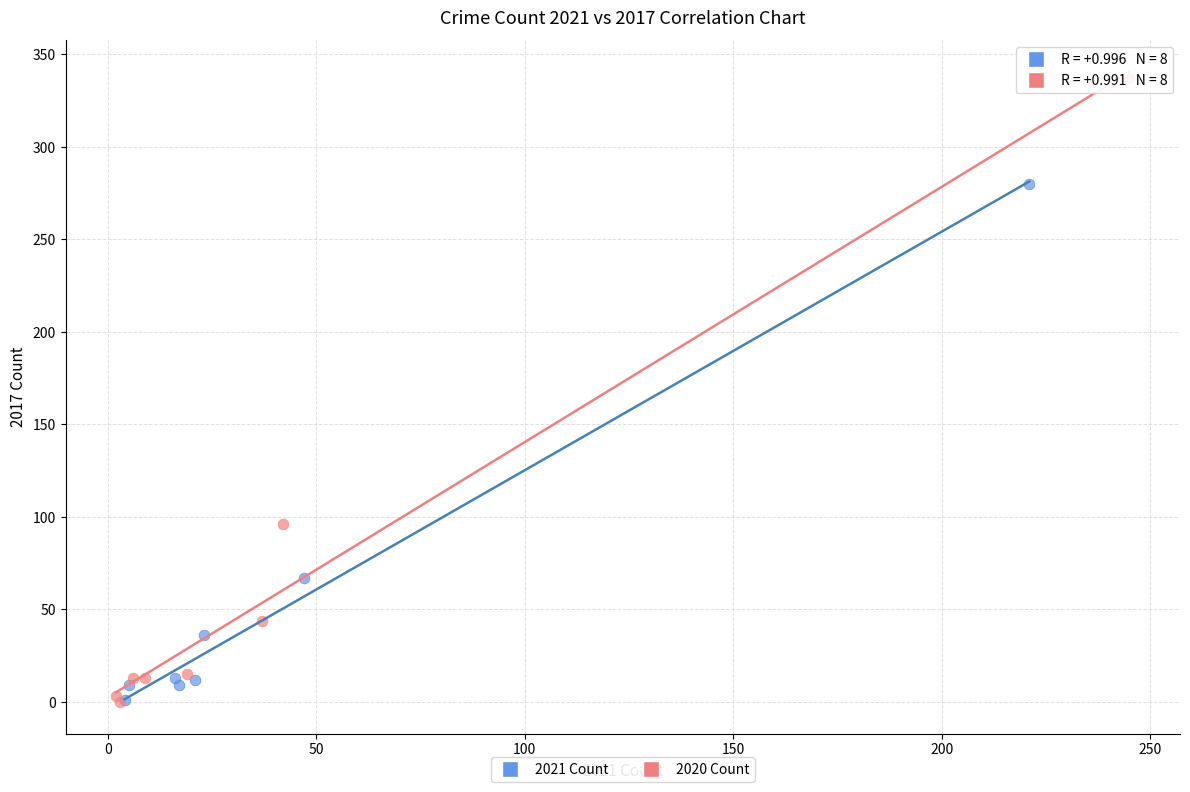

Which series has the largest Y range (max minus min)?

2020 Count